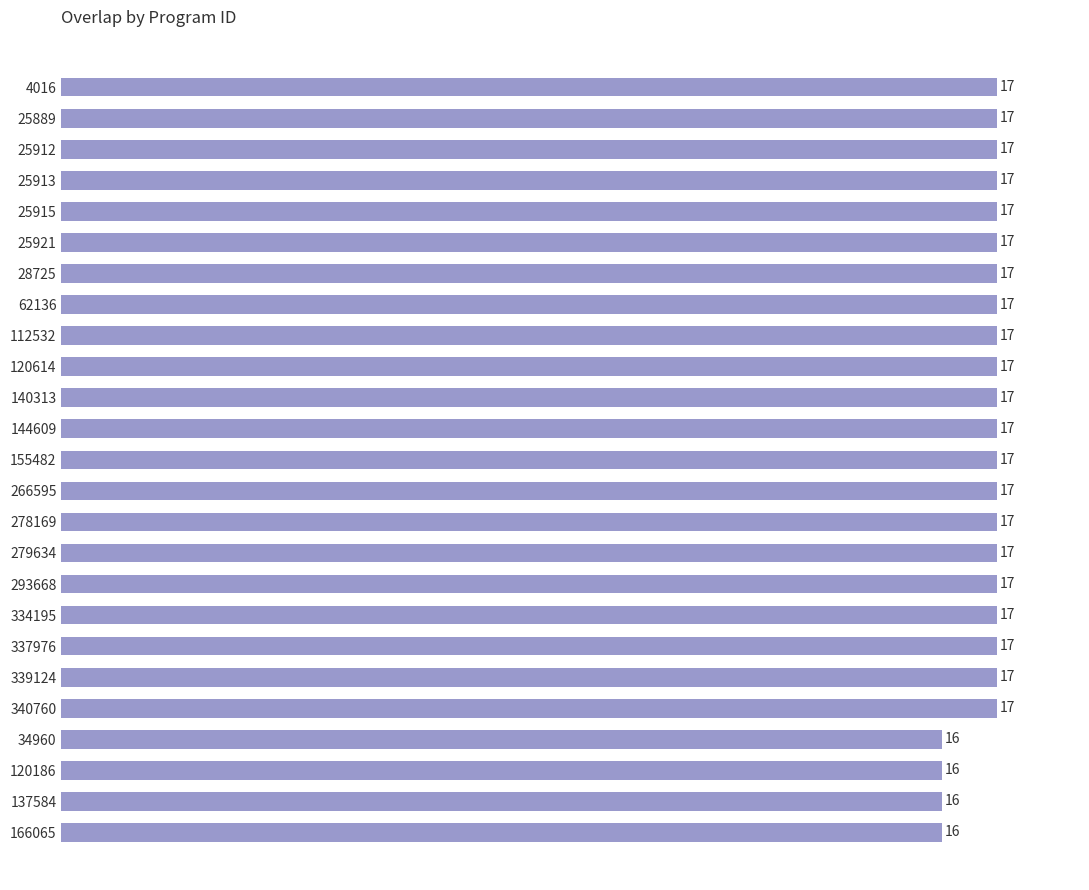

What is the smallest value displayed?

16